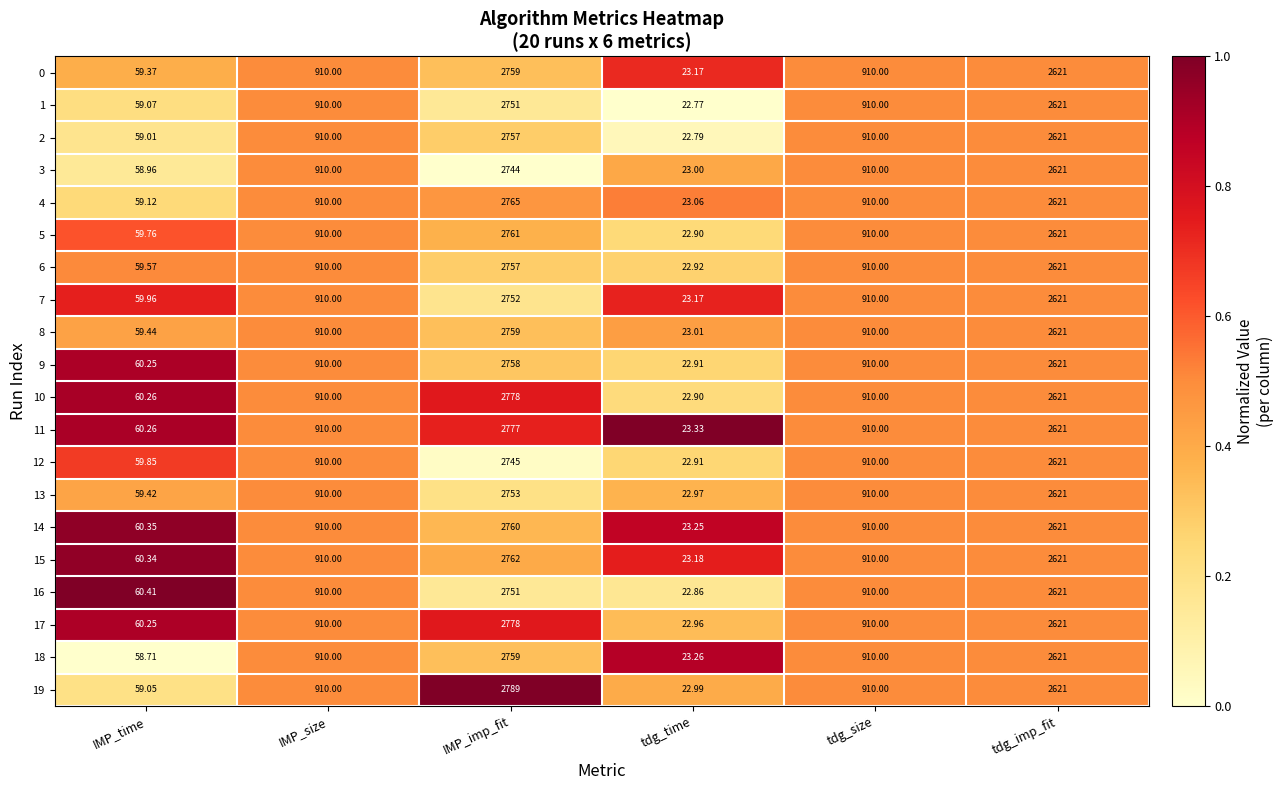

At which category is the sum across all series the highest?

IMP_imp_fit